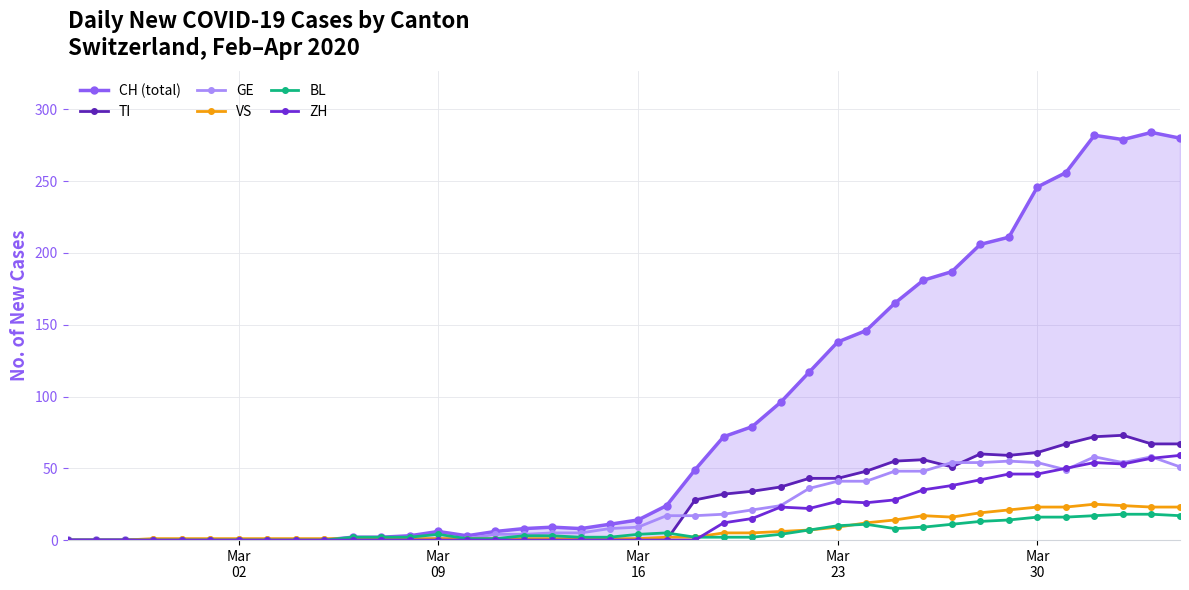

True or false: TI and ZH intersect in this chart.

False